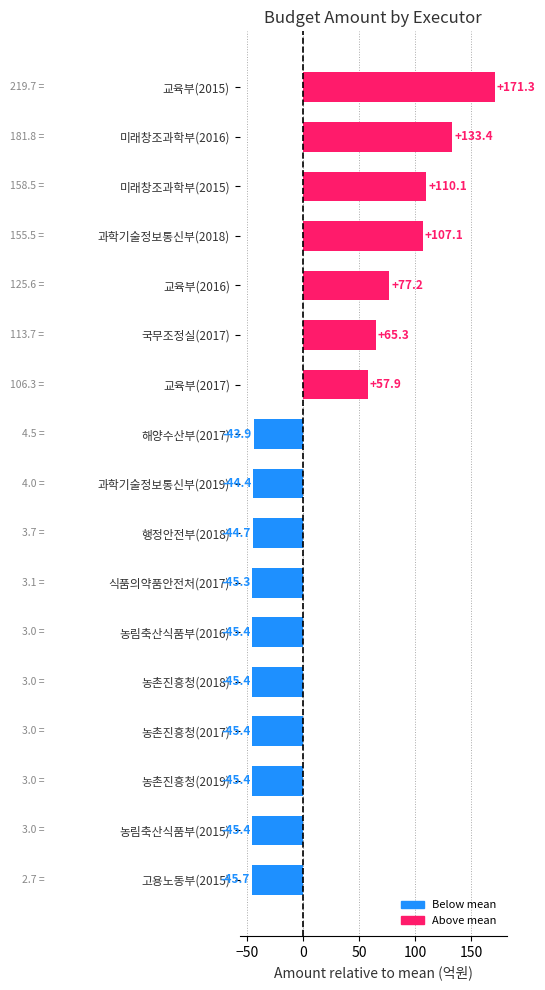

How many negative values are there?

10